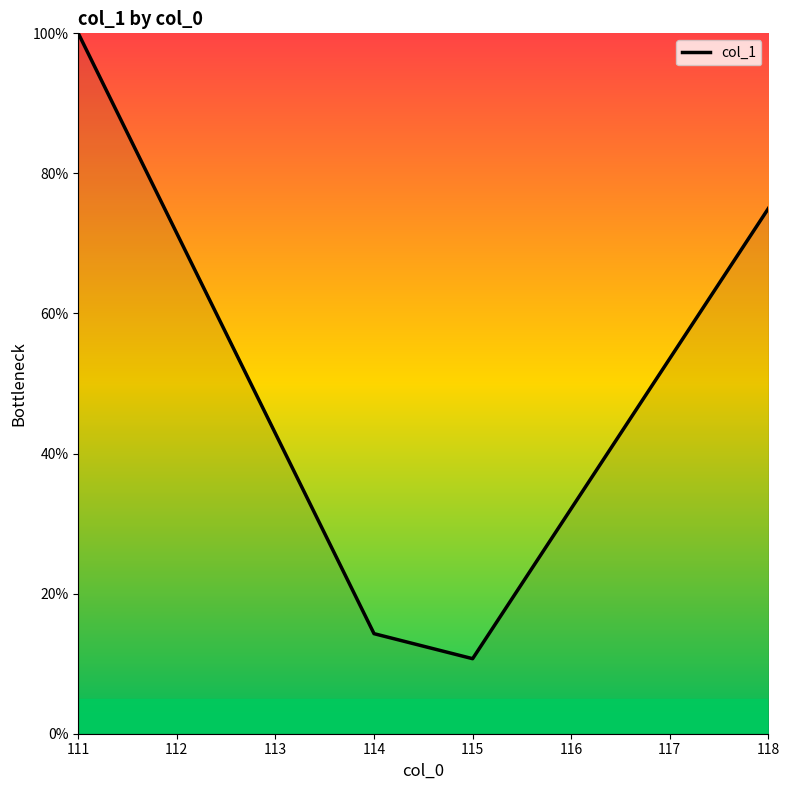

What is the change in value from 112 to 118?

+3.6